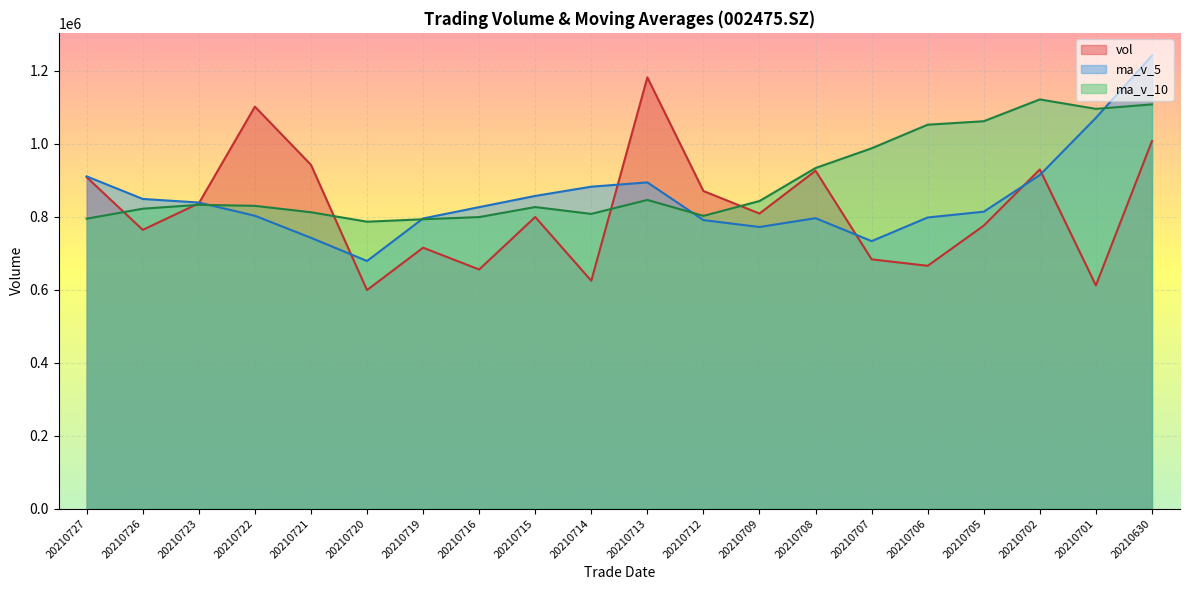

What is the sum of the ma_v_5 values at 20210708 and 20210726?

1644385.9